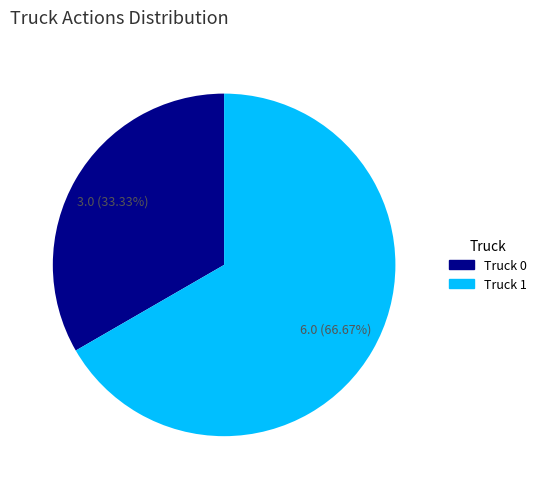

How many segments does this pie chart have?

2